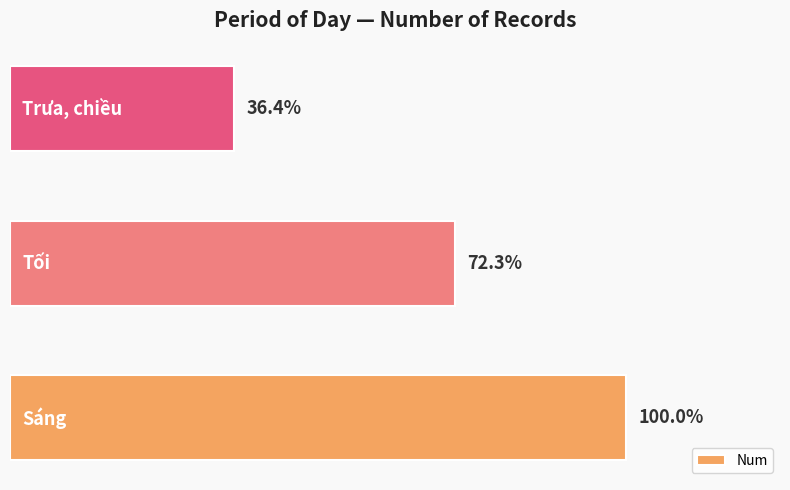

Are the bars horizontal?

Yes